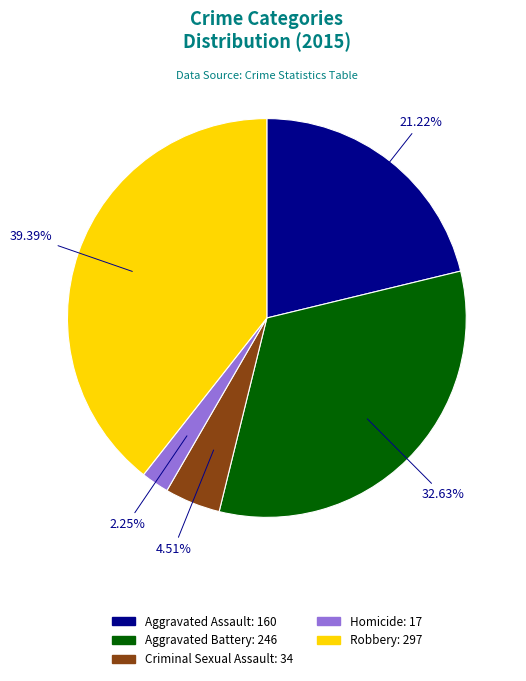

Does Homicide represent more than half of the total?

No